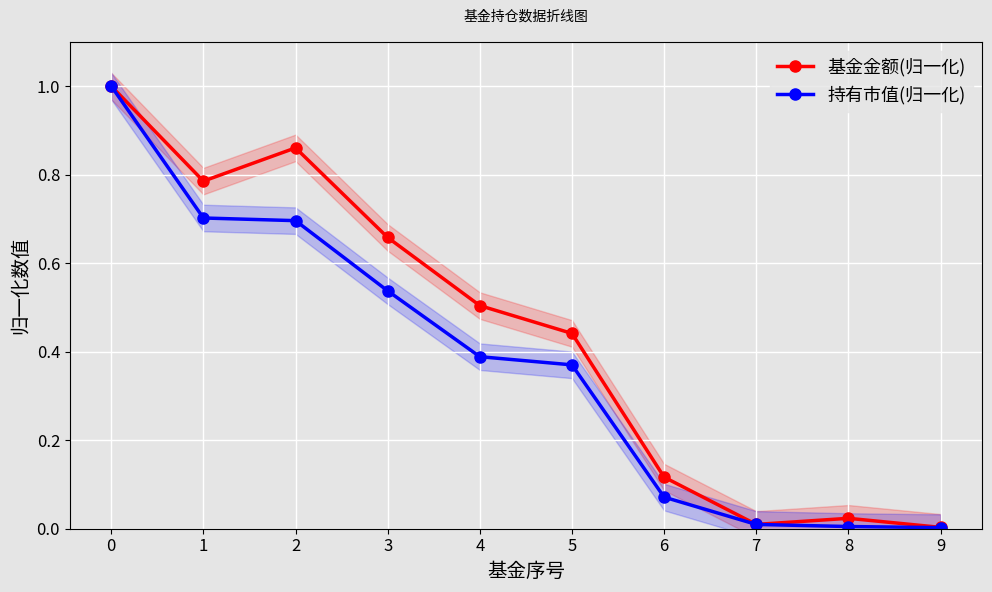

What are all the series names shown in the legend?

基金金额(归一化), 持有市值(归一化)